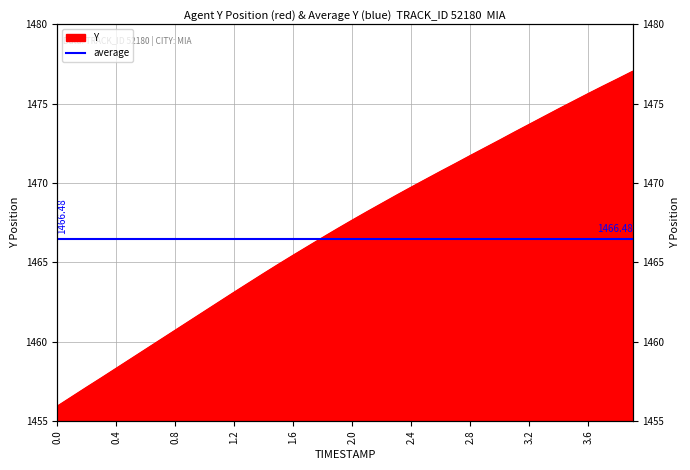

What is the difference between the maximum and second lowest values?

20.5